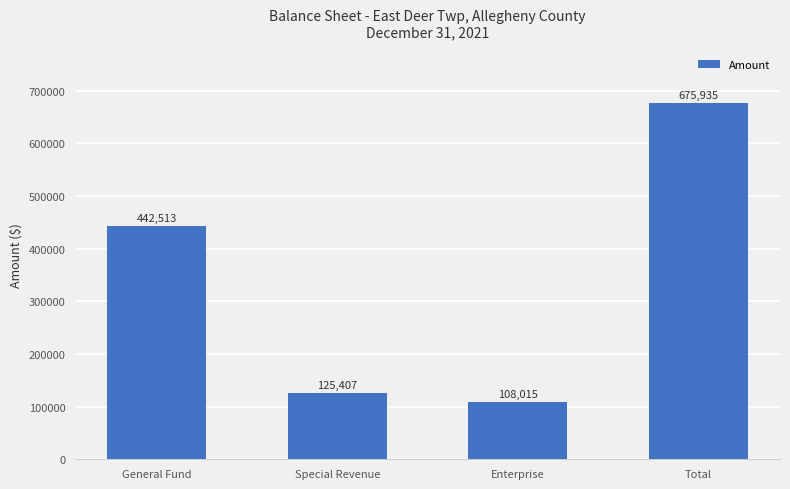

What is the ratio of the value at General Fund to the value at Enterprise?

4.1